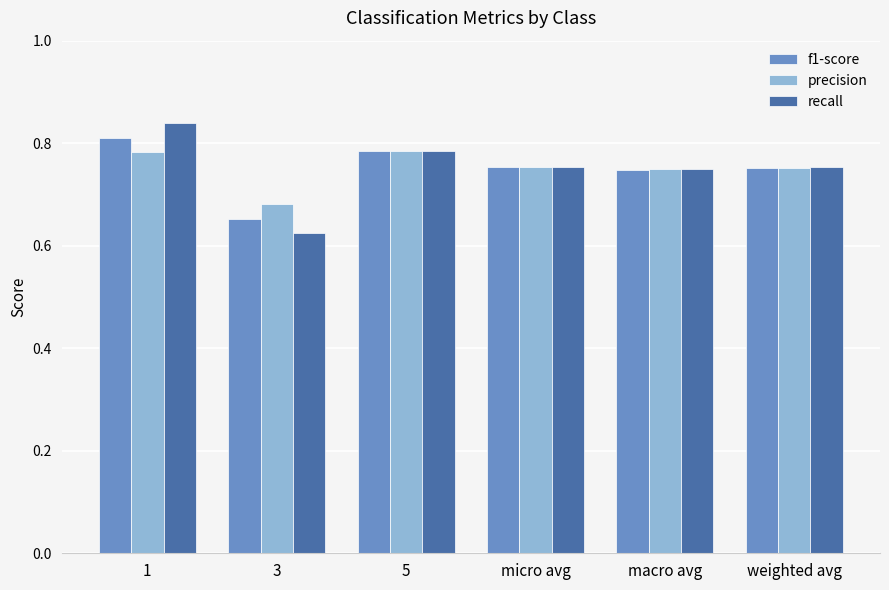

Which series changed the most between 1 and 3?

recall